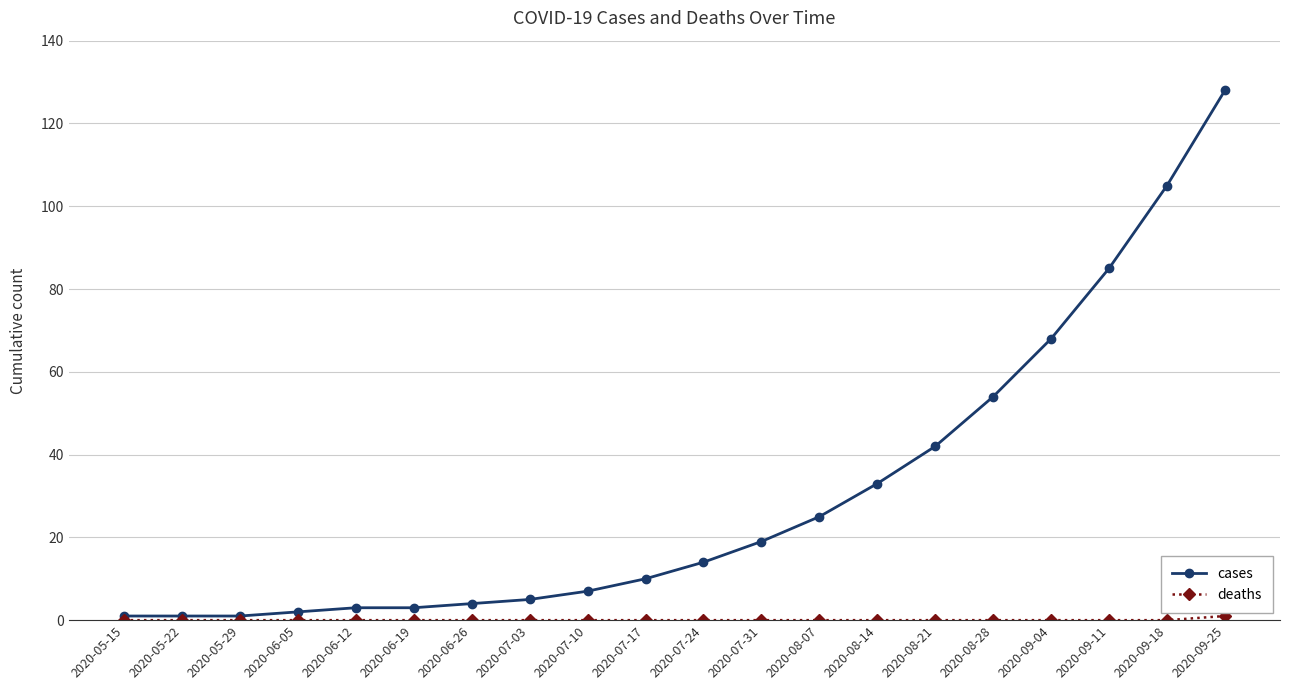

Which series has the largest range (max minus min)?

cases